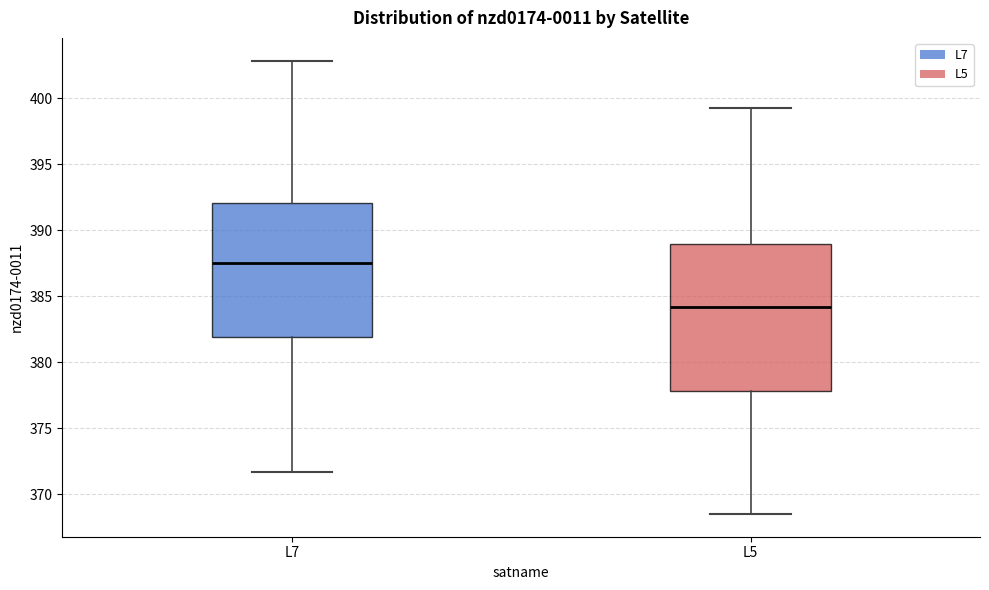

Reading left to right, read every box against the y-axis: the position of its median line, the range the box covers, and the ends of its whiskers. The values are not printed on the chart, so give them approximately, as read against the axis.

L7: median 387.5, box 382.0 to 392.0, whiskers 371.5 to 403.0
L5: median 384.0, box 378.0 to 389.0, whiskers 368.5 to 399.5